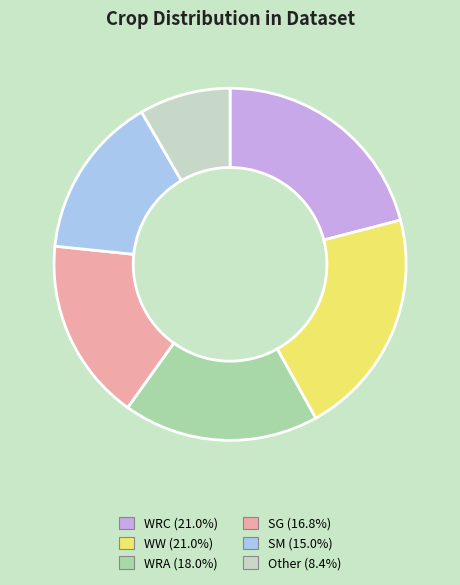

Which slice is the smallest?

Other